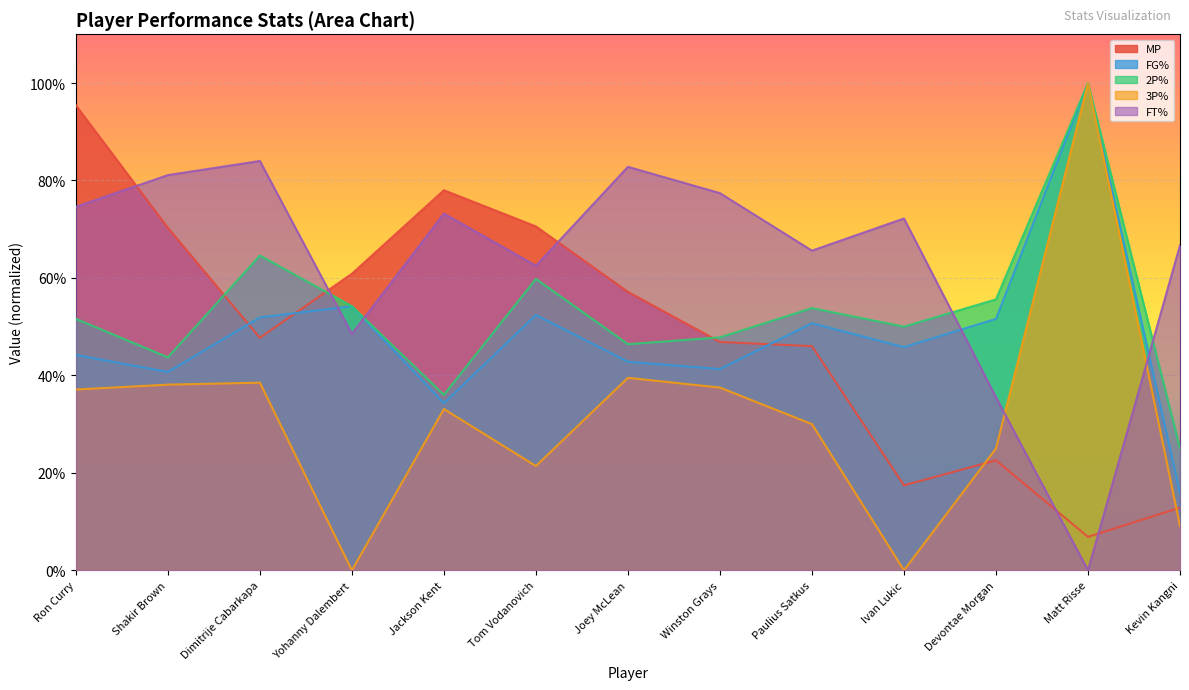

Reading left to right, transcribe all the data shown in this chart.

MP: Ron Curry=1.0	Shakir Brown=0.7	Dimitrije Cabarkapa=0.5	Yohanny Dalembert=0.6	Jackson Kent=0.8	Tom Vodanovich=0.7	Joey McLean=0.6	Winston Grays=0.5	Paulius Satkus=0.5	Ivan Lukic=0.2	Devontae Morgan=0.2	Matt Risse=0.1	Kevin Kangni=0.1
FG%: Ron Curry=0.4	Shakir Brown=0.4	Dimitrije Cabarkapa=0.5	Yohanny Dalembert=0.5	Jackson Kent=0.3	Tom Vodanovich=0.5	Joey McLean=0.4	Winston Grays=0.4	Paulius Satkus=0.5	Ivan Lukic=0.5	Devontae Morgan=0.5	Matt Risse=1.0	Kevin Kangni=0.2
2P%: Ron Curry=0.5	Shakir Brown=0.4	Dimitrije Cabarkapa=0.6	Yohanny Dalembert=0.5	Jackson Kent=0.4	Tom Vodanovich=0.6	Joey McLean=0.5	Winston Grays=0.5	Paulius Satkus=0.5	Ivan Lukic=0.5	Devontae Morgan=0.6	Matt Risse=1.0	Kevin Kangni=0.2
3P%: Ron Curry=0.4	Shakir Brown=0.4	Dimitrije Cabarkapa=0.4	Yohanny Dalembert=0.0	Jackson Kent=0.3	Tom Vodanovich=0.2	Joey McLean=0.4	Winston Grays=0.4	Paulius Satkus=0.3	Ivan Lukic=0.0	Devontae Morgan=0.2	Matt Risse=1.0	Kevin Kangni=0.1
FT%: Ron Curry=0.7	Shakir Brown=0.8	Dimitrije Cabarkapa=0.8	Yohanny Dalembert=0.5	Jackson Kent=0.7	Tom Vodanovich=0.6	Joey McLean=0.8	Winston Grays=0.8	Paulius Satkus=0.7	Ivan Lukic=0.7	Devontae Morgan=0.4	Matt Risse=0.0	Kevin Kangni=0.7